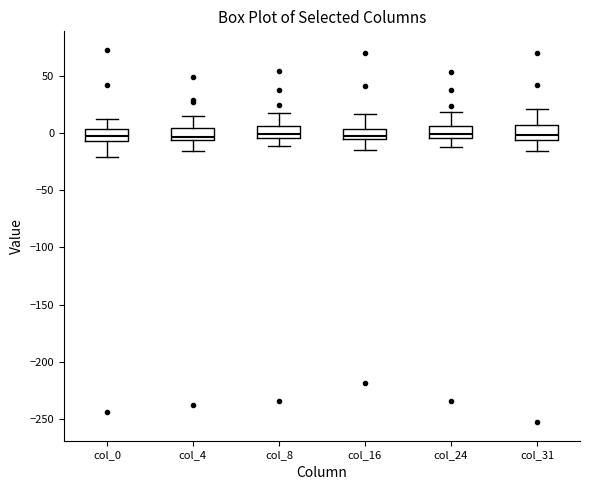

Reading left to right, transcribe this box plot: for each box, give where its median line is, the range the box spans, and where its two whiskers end, as read against the y-axis. The values are not printed on the chart, so give them approximately, as read against the axis.

col_0: median -5 (inside the box), box -5 to 5, whiskers -20 to 10
col_4: median -5 (just above the box's lower edge), box -5 to 5, whiskers -15 to 15
col_8: median 0, box -5 to 5, whiskers -10 to 15
col_16: median 0, box -5 to 5, whiskers -15 to 15
col_24: median 0, box -5 to 5, whiskers -15 to 20
col_31: median 0, box -5 to 5, whiskers -15 to 20